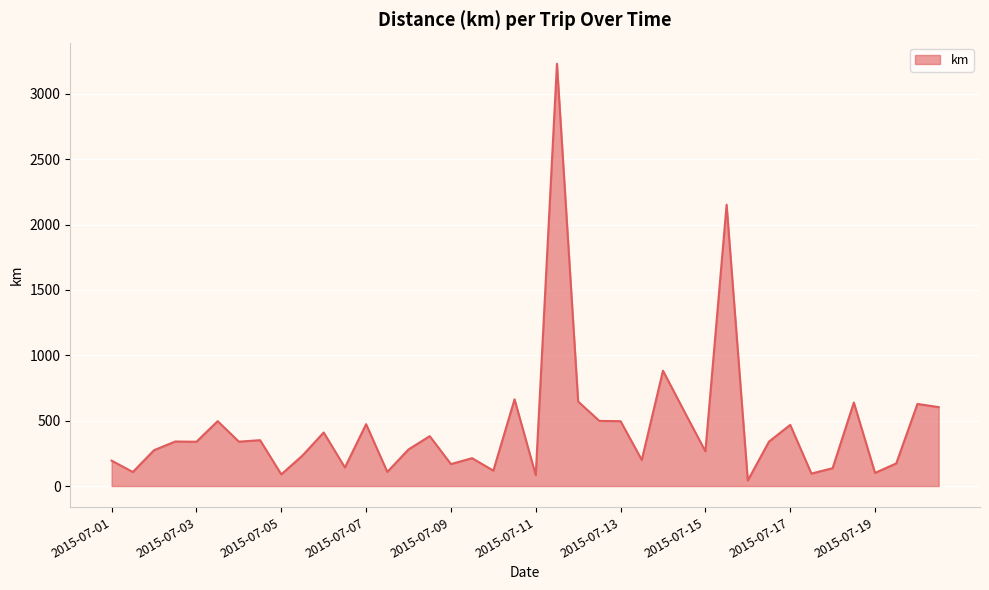

What is the maximum value shown in the chart?

3230.1